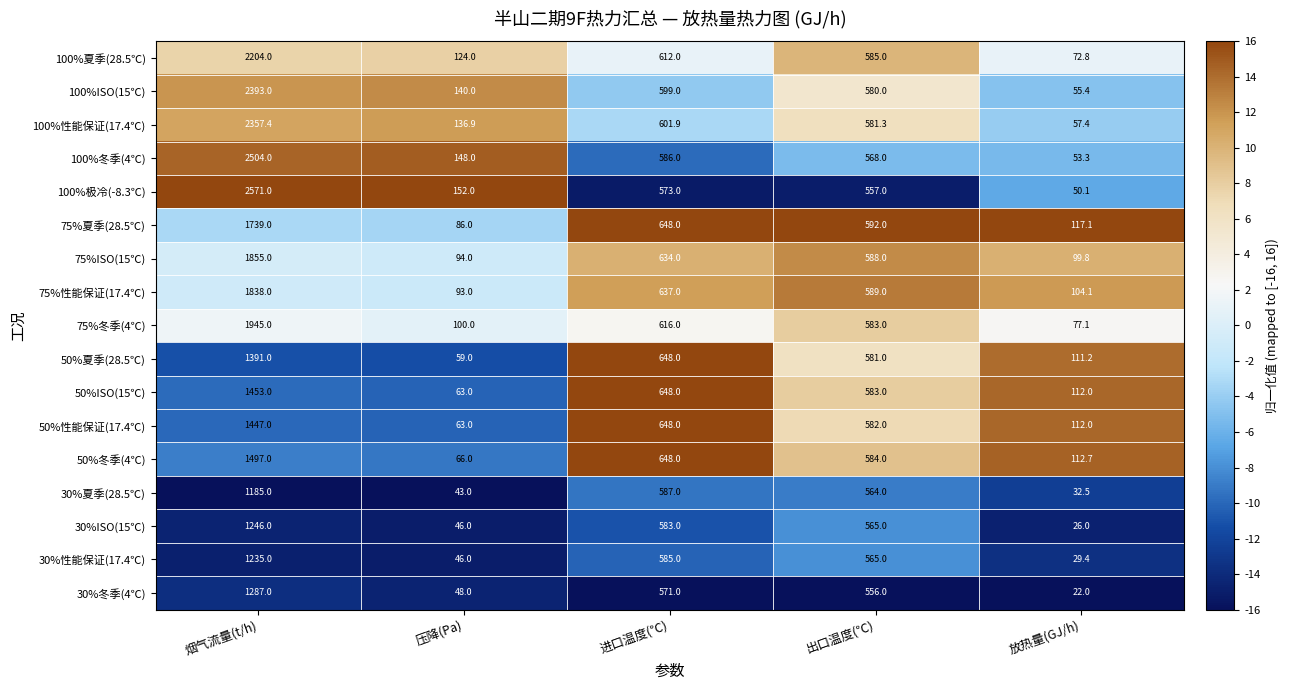

The value of 75%冬季(4℃) at 放热量(GJ/h) is 77.1. True or false?

True